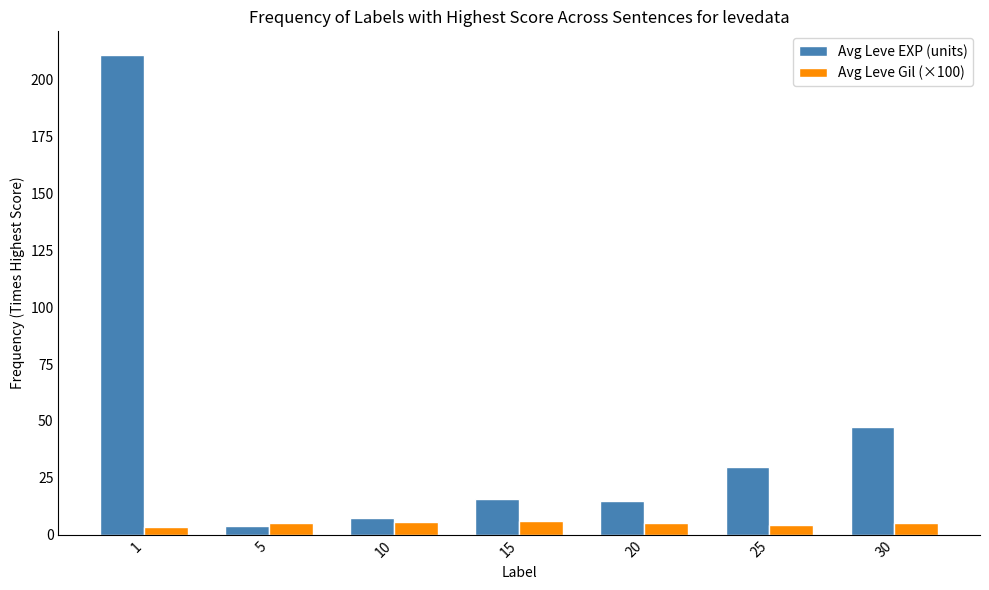

What is the maximum value shown in the chart?

210.7